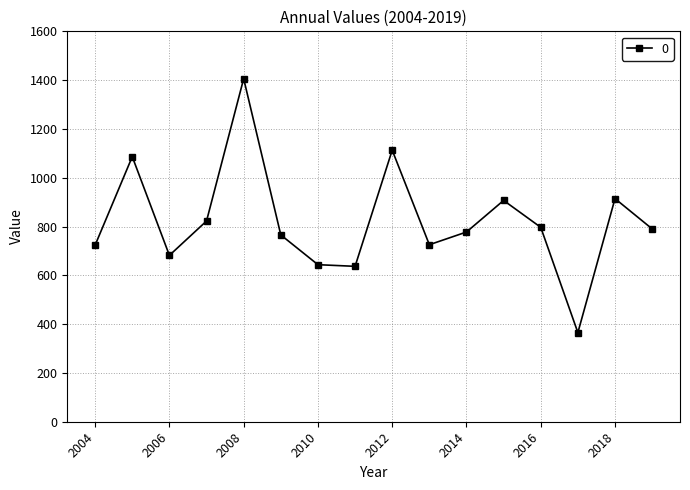

What is the minimum value shown in the chart?

365.3